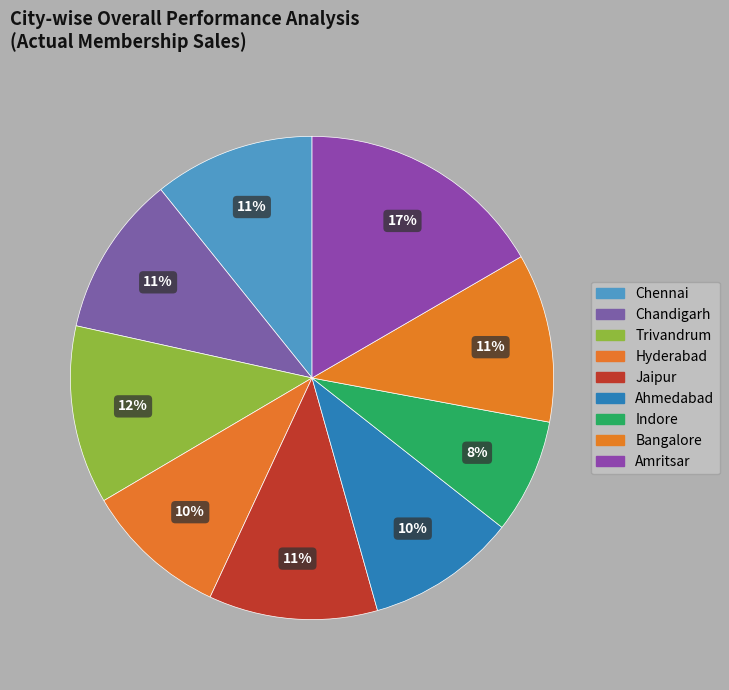

Is it true that Indore is 15% of the pie?

False